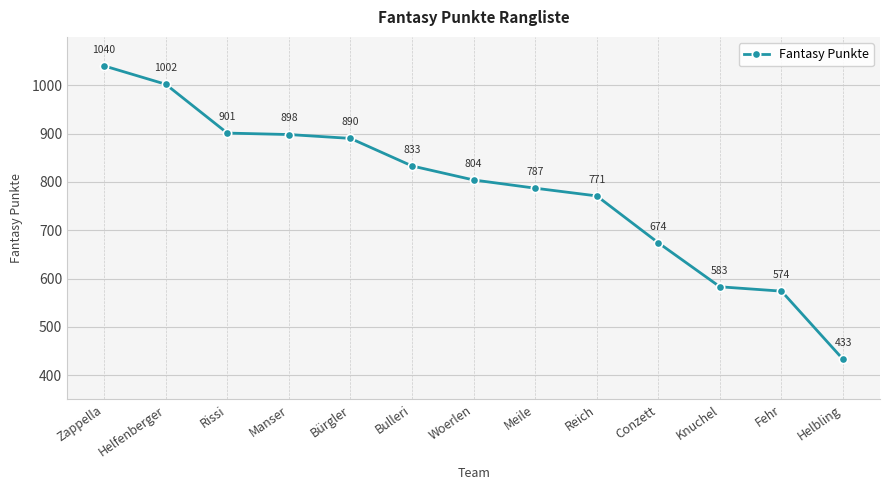

What is the label of the 10th point from the right?

Manser